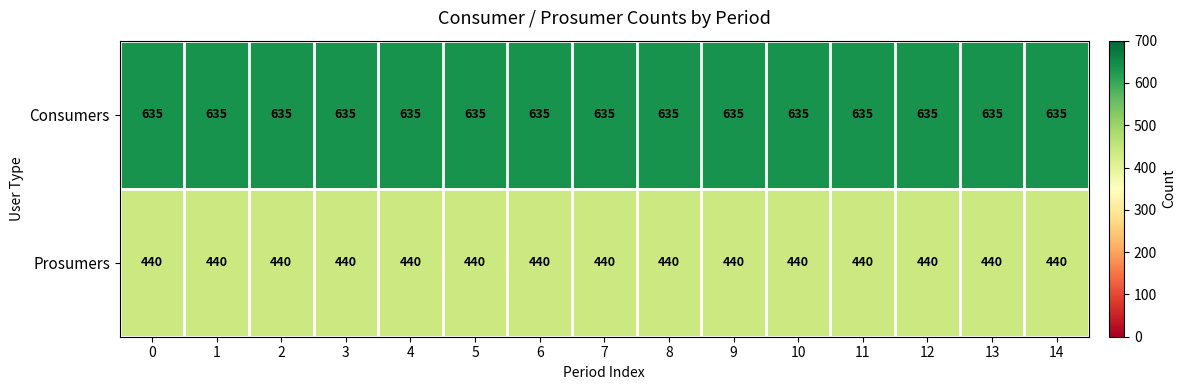

What is the sum of the Prosumers values at 13 and 2?

880